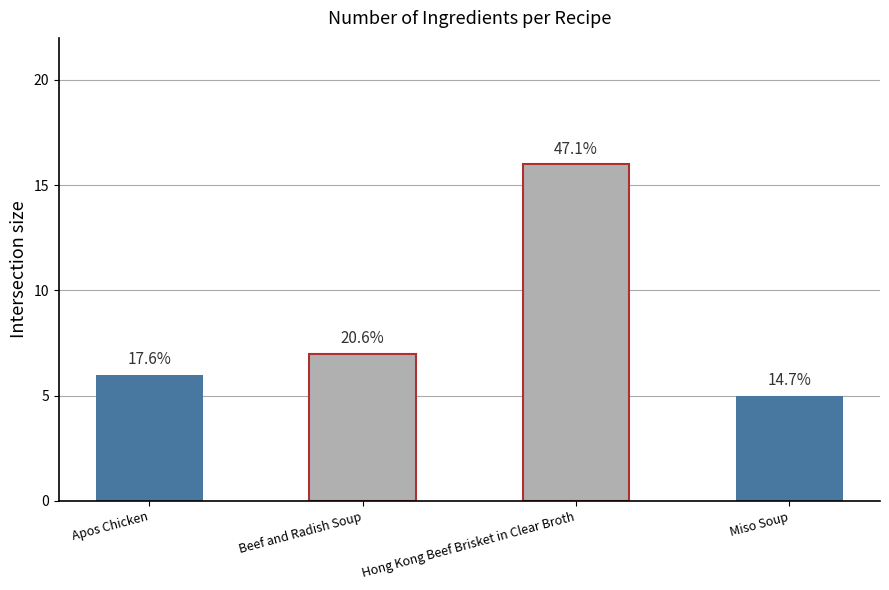

Are the bars horizontal?

No